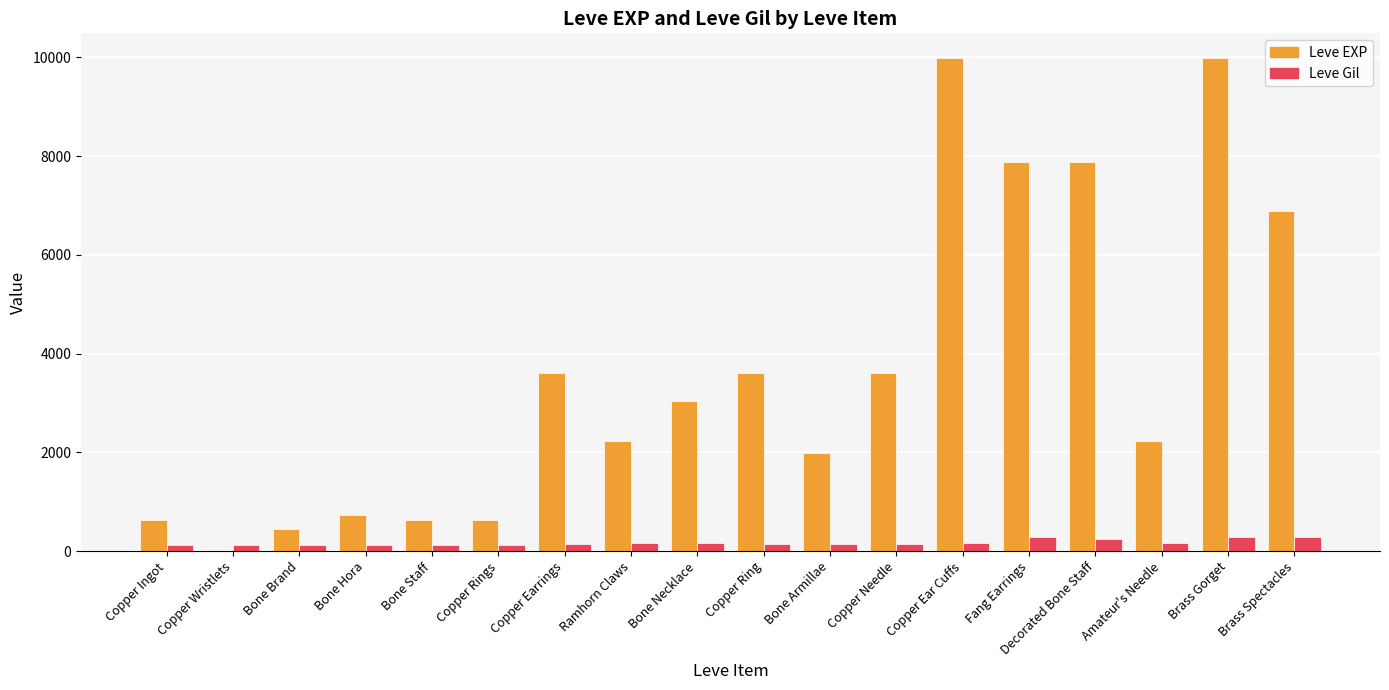

What value does the Leve EXP series have at Decorated Bone Staff?

7880